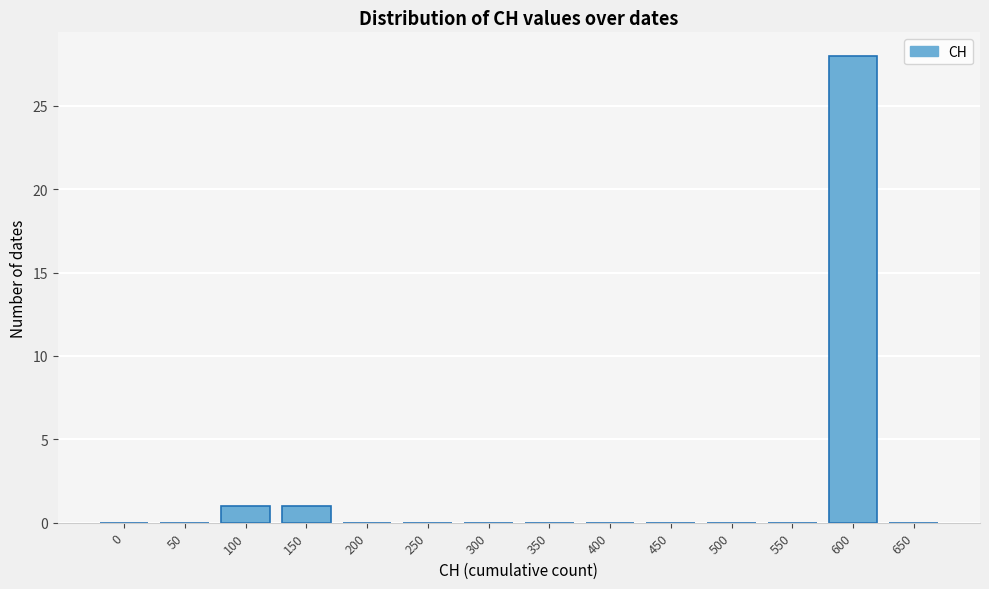

Reading left to right, extract all data points from this chart.

0=0	50=0	100=1	150=1	200=0	250=0	300=0	350=0	400=0	450=0	500=0	550=0	600=28	650=0